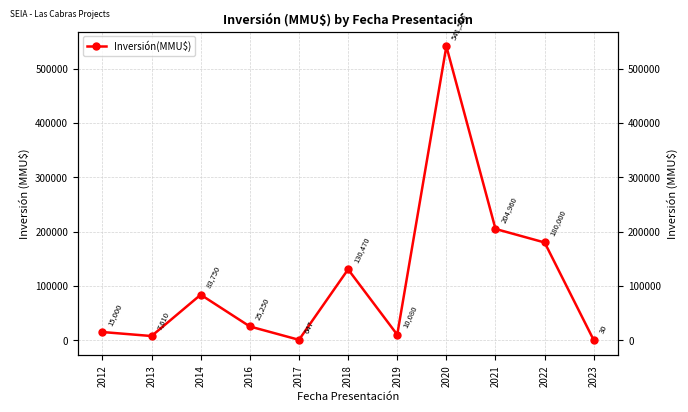

Between 2012 and 2014, which is larger?

2014